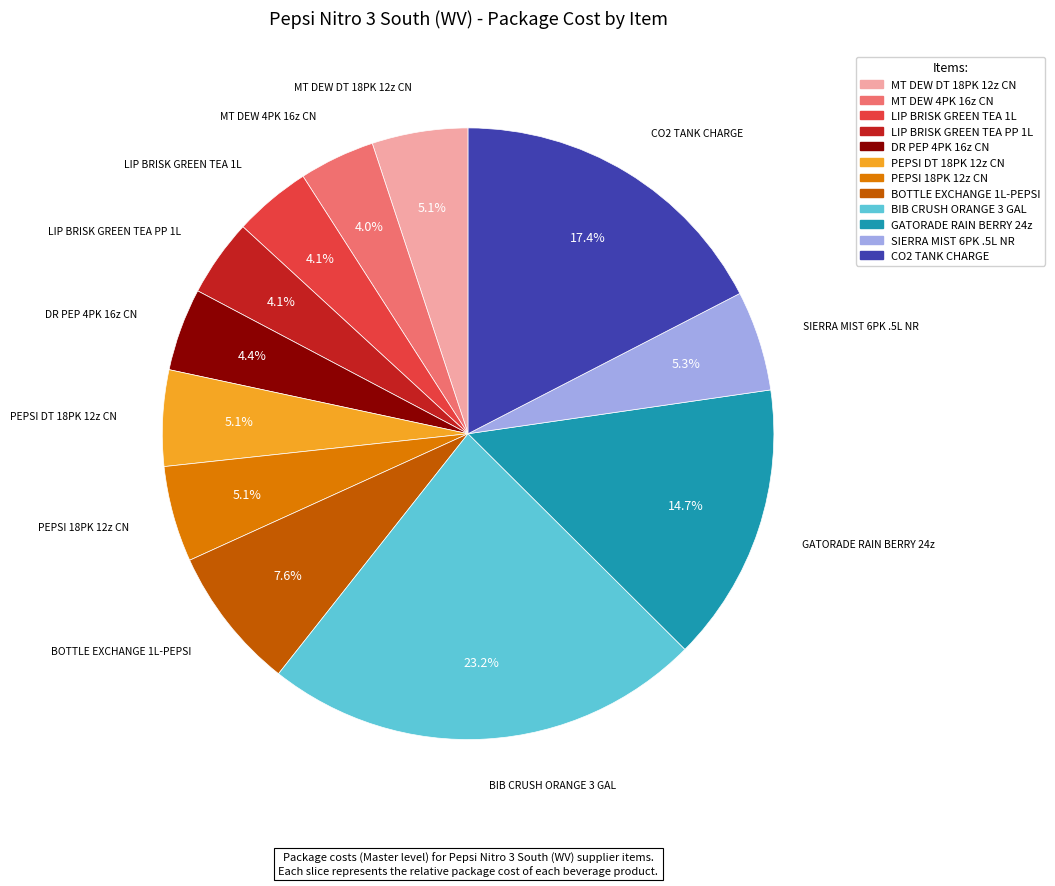

How much of the chart is everything except GATORADE RAIN BERRY 24z?

85.3%